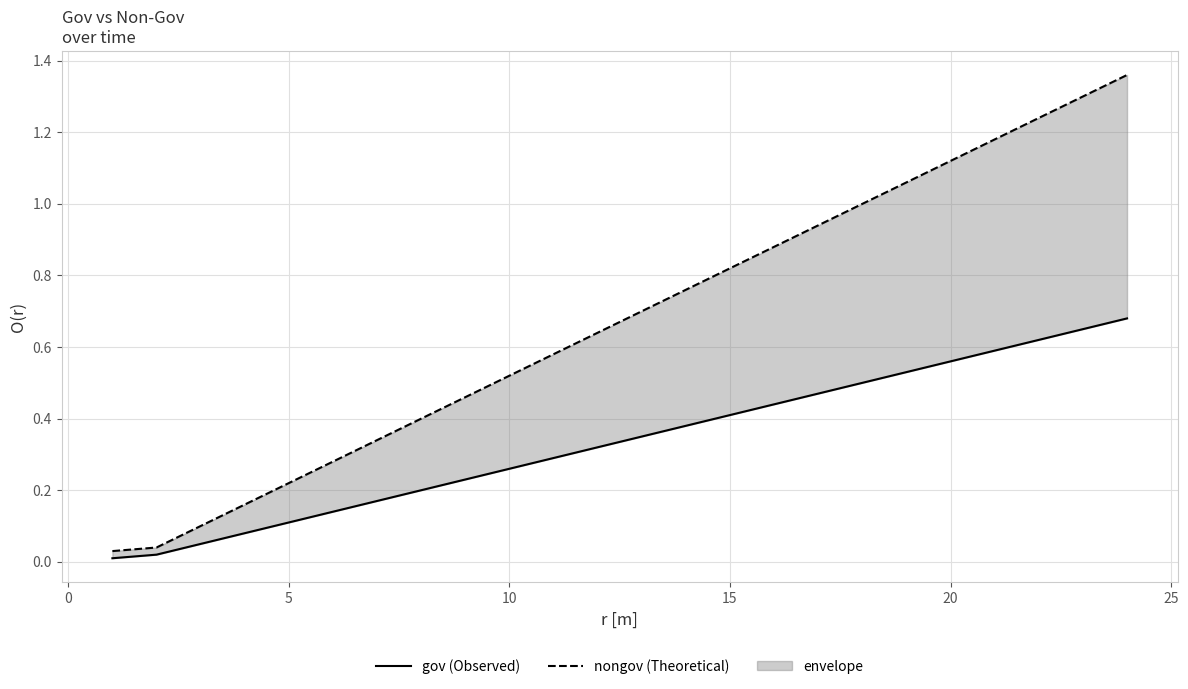

Which series has the largest range (max minus min)?

nongov